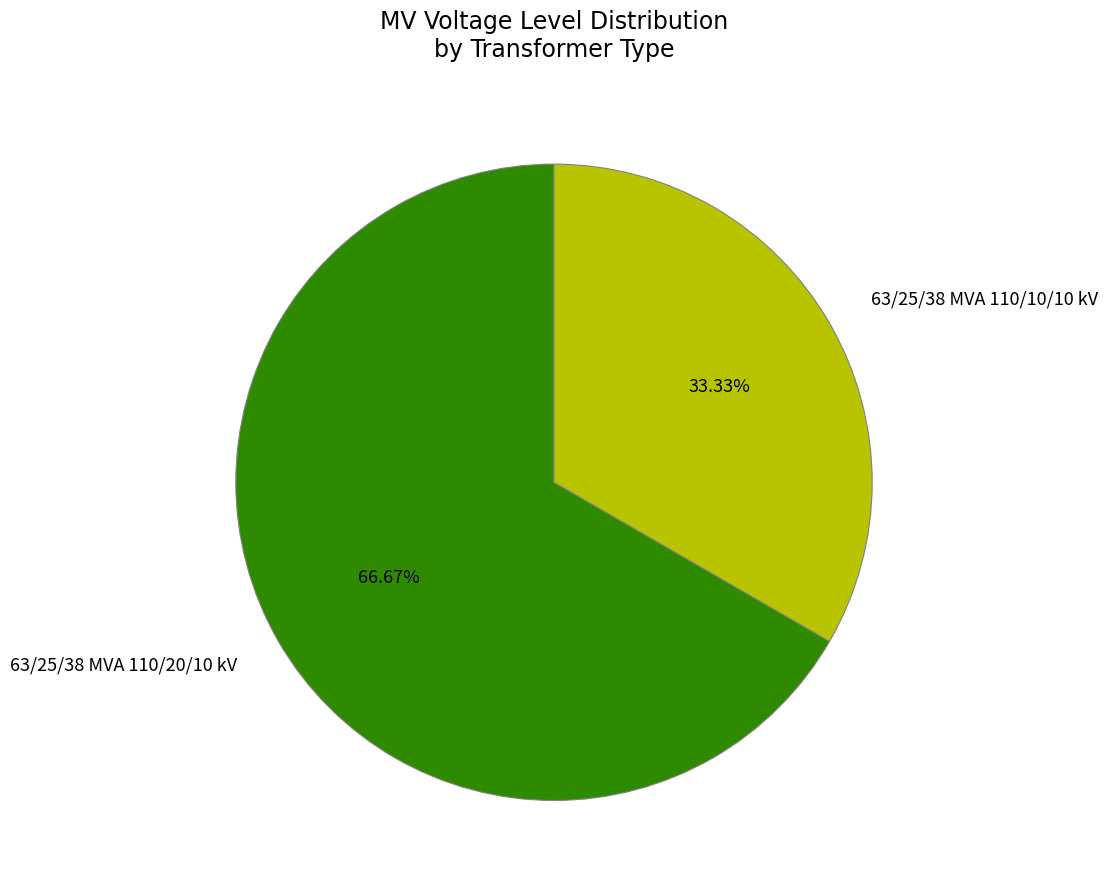

Is the sum of 63/25/38 MVA 110/10/10 kV and 63/25/38 MVA 110/20/10 kV greater than half?

Yes